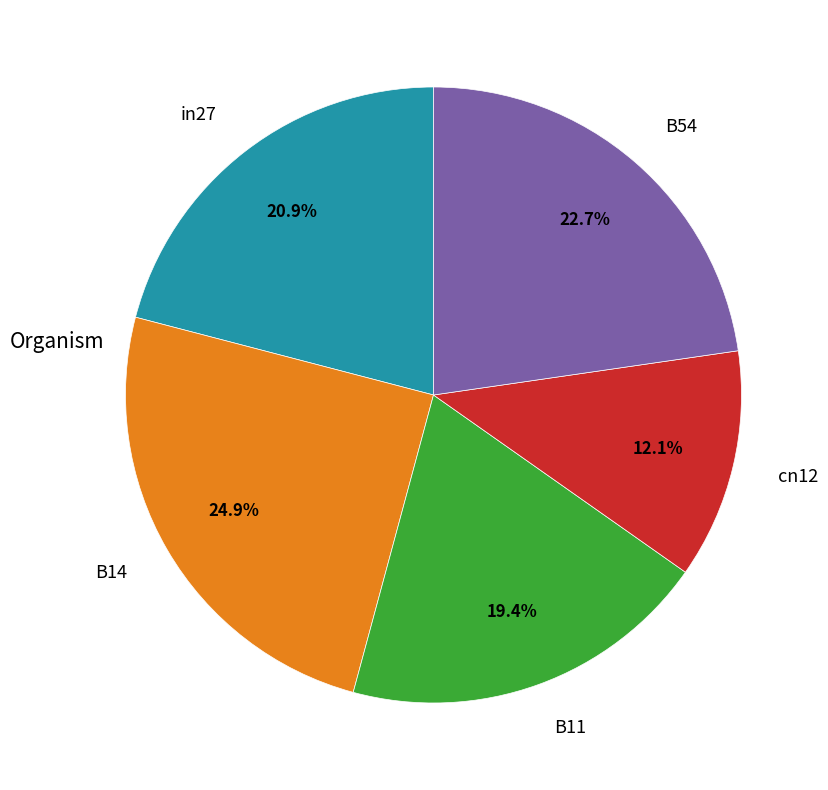

What is the largest slice in the pie chart?

B14